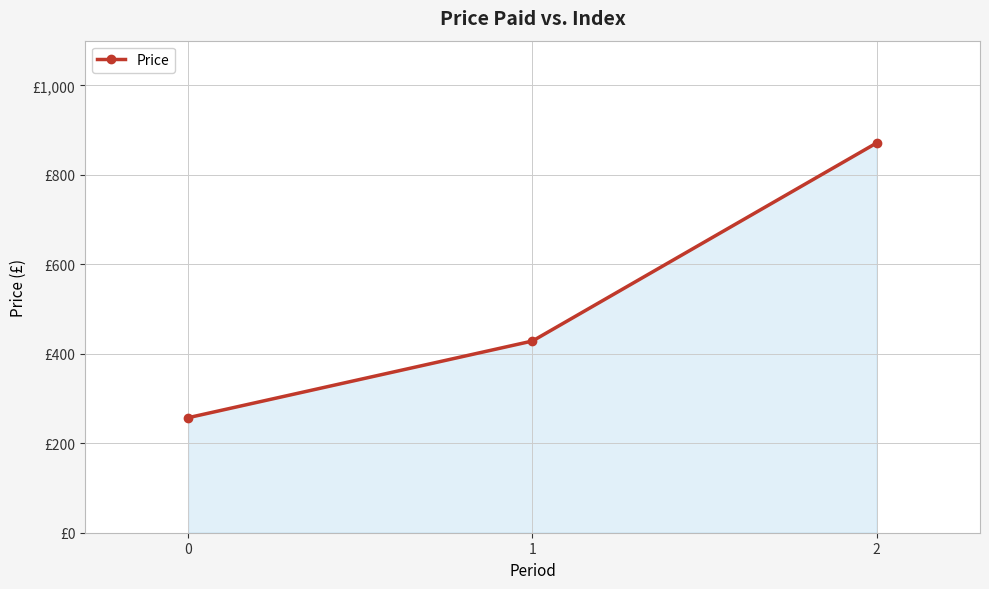

The chart shows a value of 97.9 at 1. True or false?

False